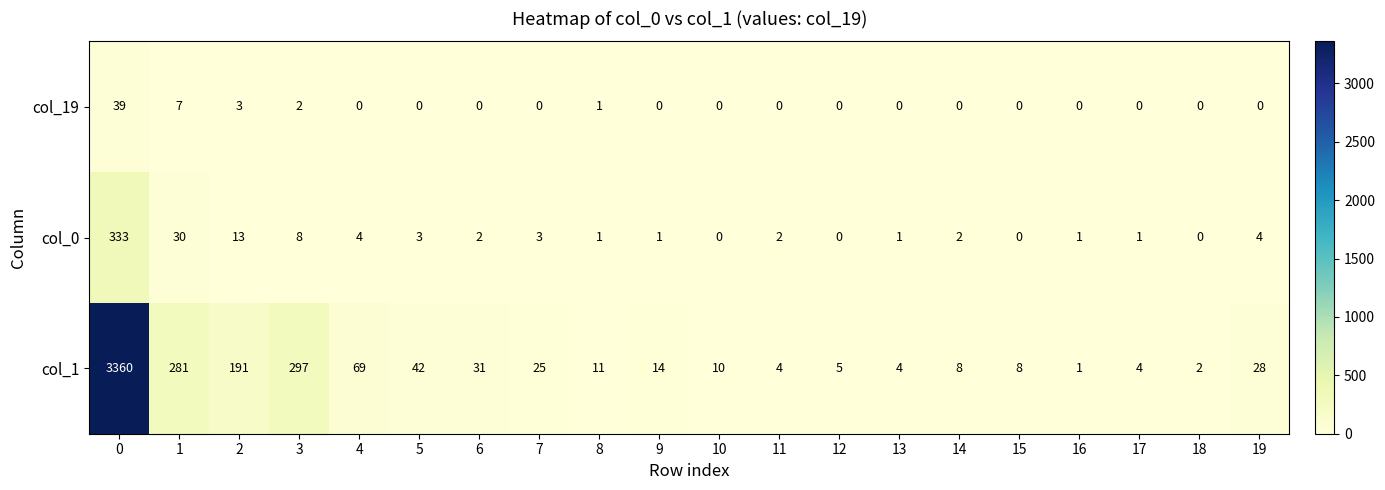

Rank the series by their maximum value, from highest to lowest.

col_1, col_0, col_19